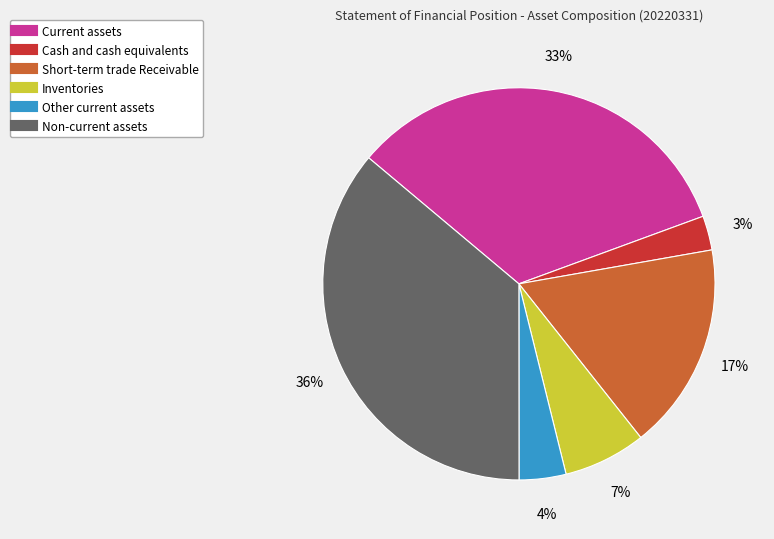

Does Cash and cash equivalents account for over 50% of the chart?

No